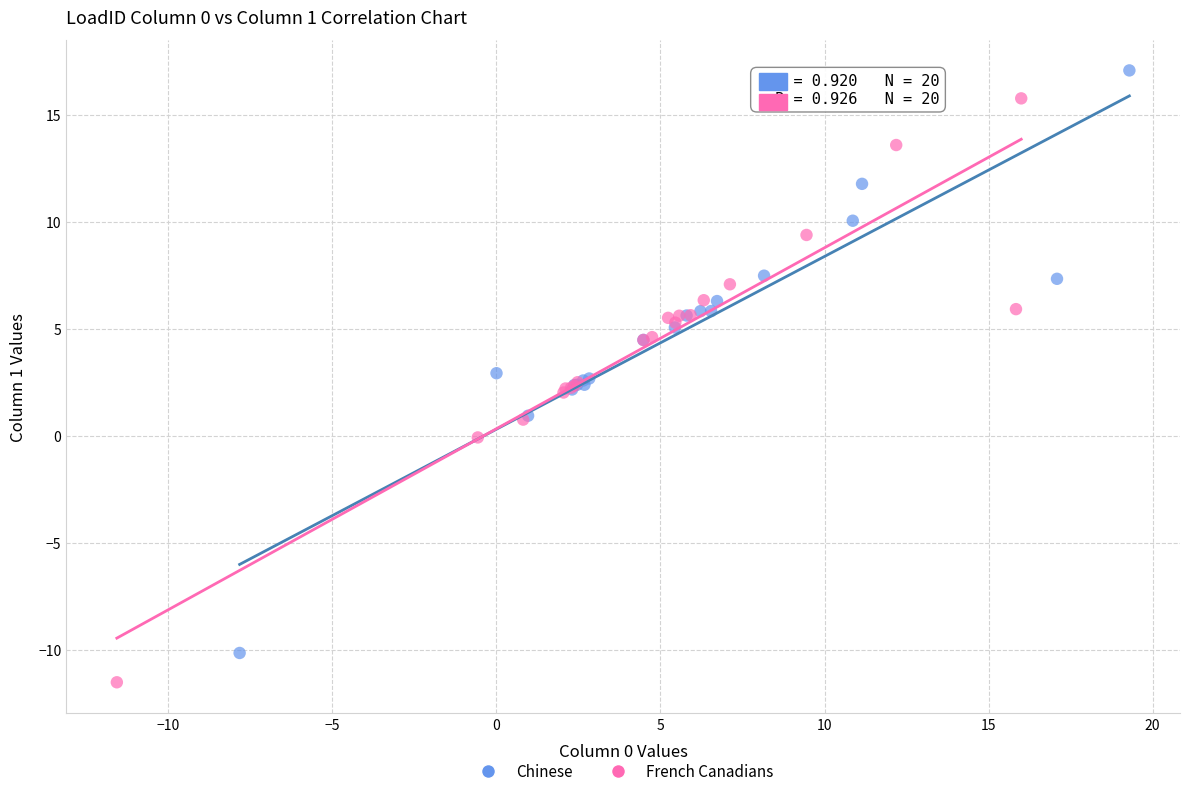

Which series contains the highest Y value?

Chinese